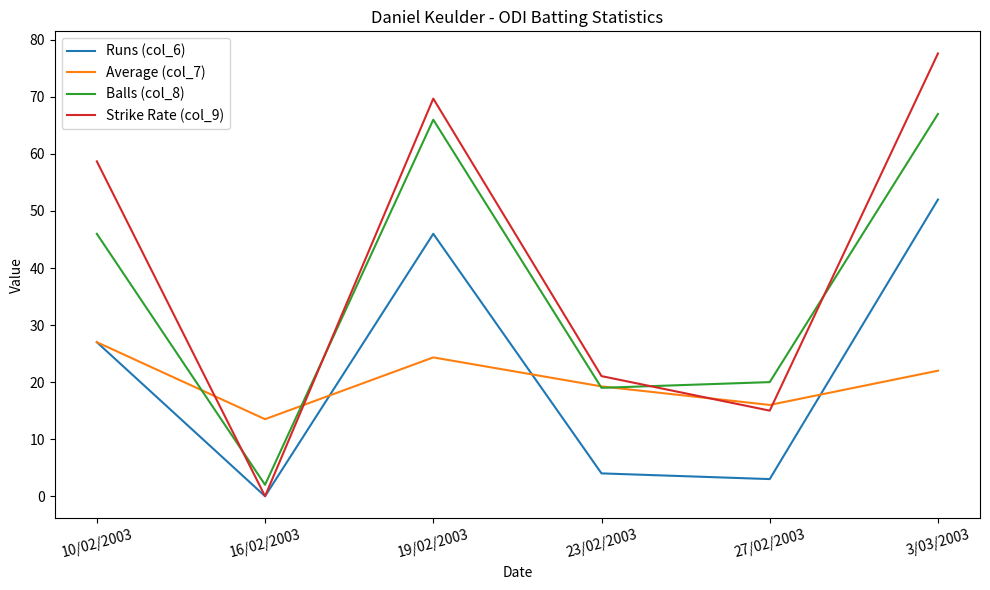

The Balls (col_8) series shows 44.3 at 3/03/2003. True or false?

False